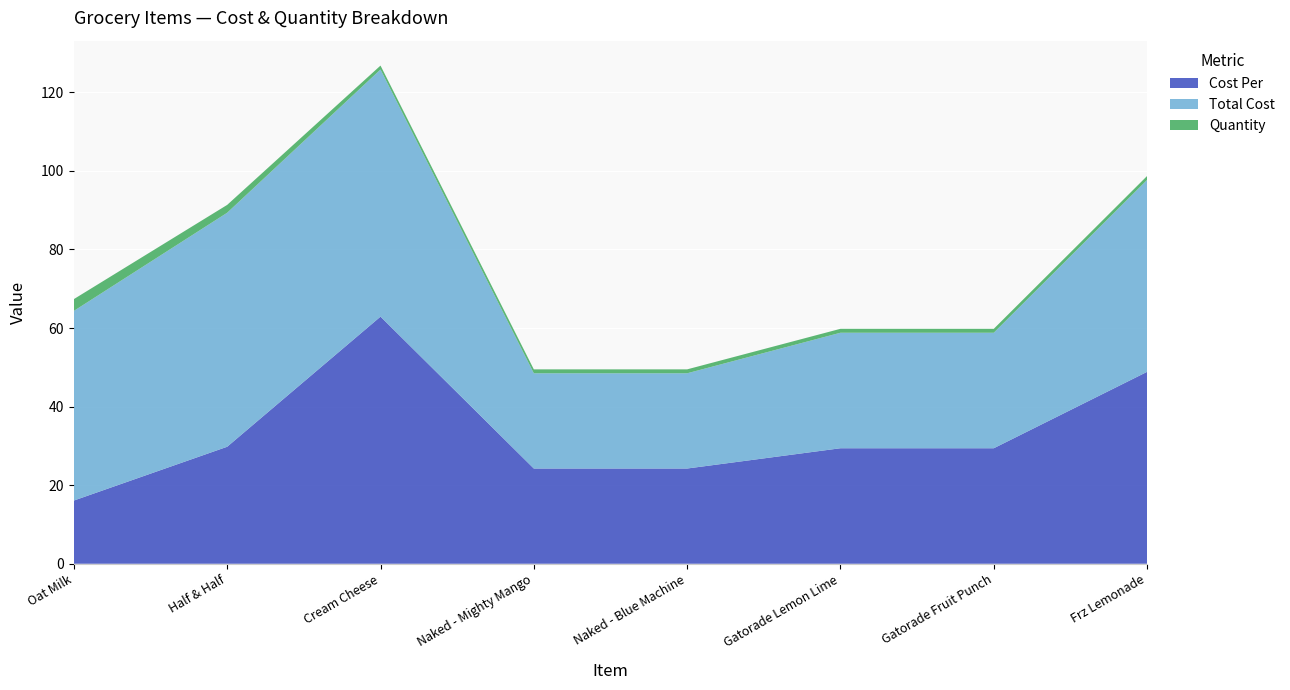

Reading right to left, transcribe all the data shown in this chart.

Cost Per: Frz Lemonade=48.9	Gatorade Fruit Punch=29.4	Gatorade Lemon Lime=29.4	Naked - Blue Machine=24.2	Naked - Mighty Mango=24.2	Cream Cheese=62.9	Half & Half=29.8	Oat Milk=16.1
Total Cost: Frz Lemonade=48.9	Gatorade Fruit Punch=29.4	Gatorade Lemon Lime=29.4	Naked - Blue Machine=24.2	Naked - Mighty Mango=24.2	Cream Cheese=62.9	Half & Half=59.6	Oat Milk=48.3
Quantity: Frz Lemonade=1.0	Gatorade Fruit Punch=1.0	Gatorade Lemon Lime=1.0	Naked - Blue Machine=1.0	Naked - Mighty Mango=1.0	Cream Cheese=1.0	Half & Half=2.0	Oat Milk=3.0